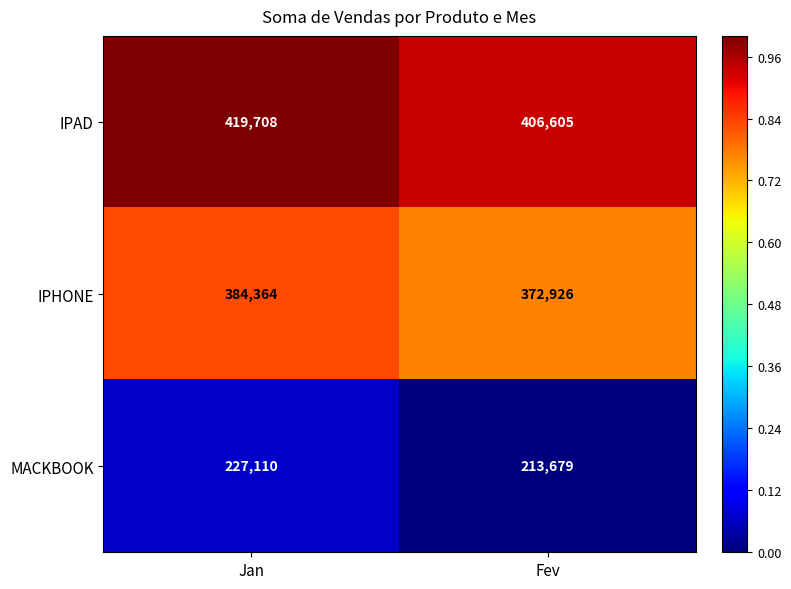

What is the difference between the IPHONE values at Fev and Jan?

11438